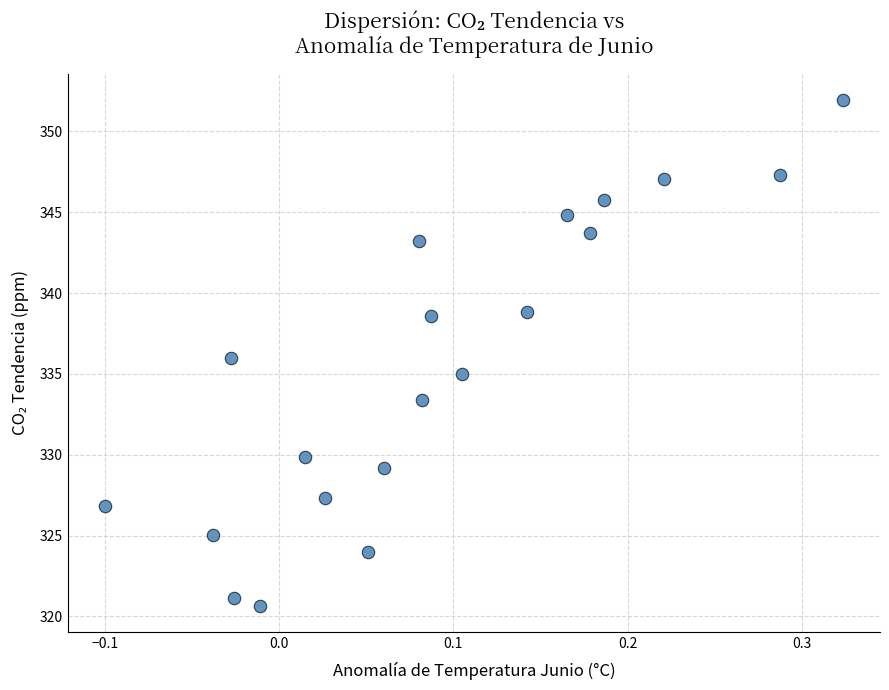

What is the range of Y values (max minus min)?

31.3